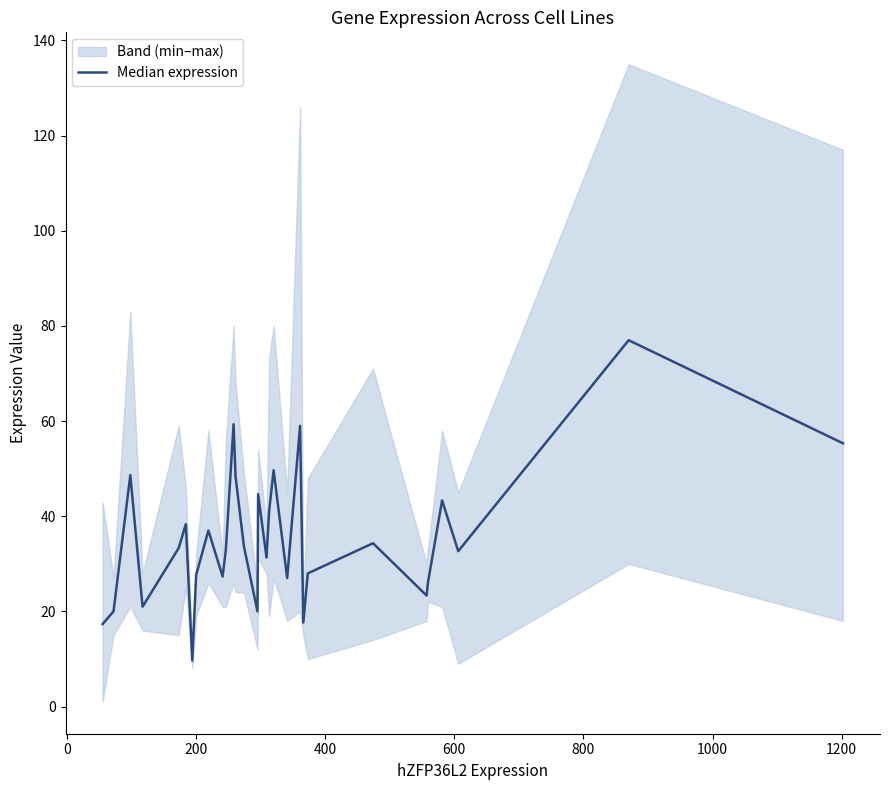

Is this an area chart (filled region under the line)?

No